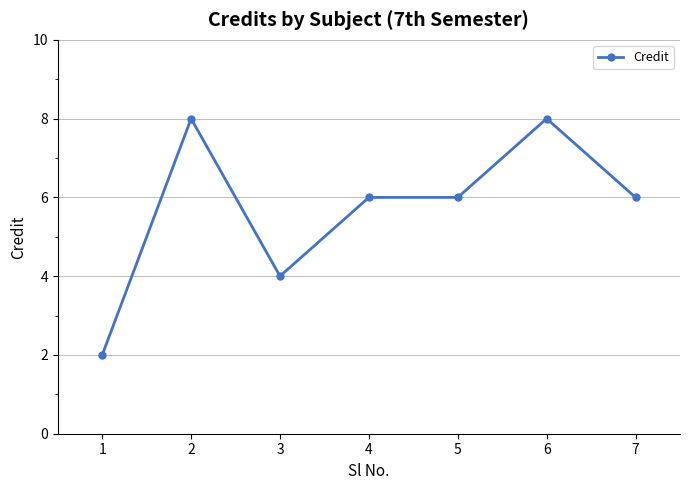

What is the change in value from 3 to 4?

+2